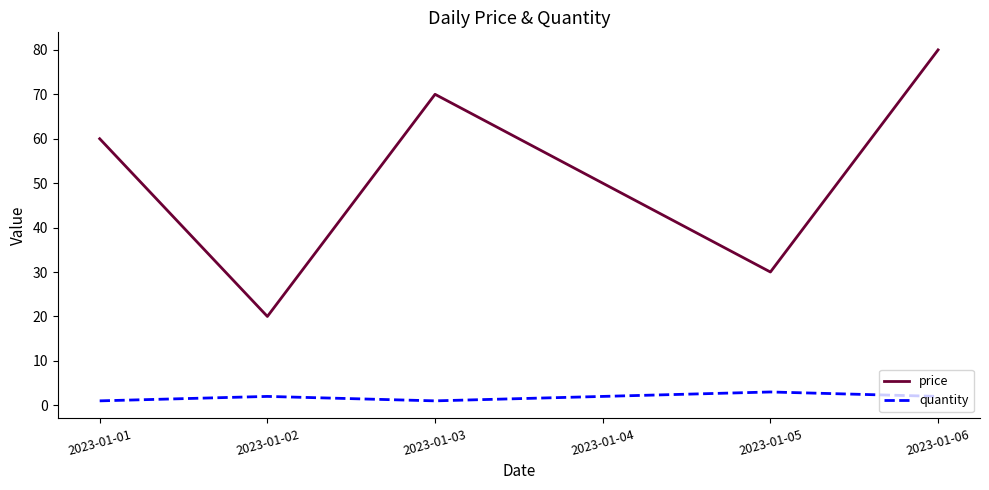

The quantity series shows 2 at 2023-01-04. True or false?

True